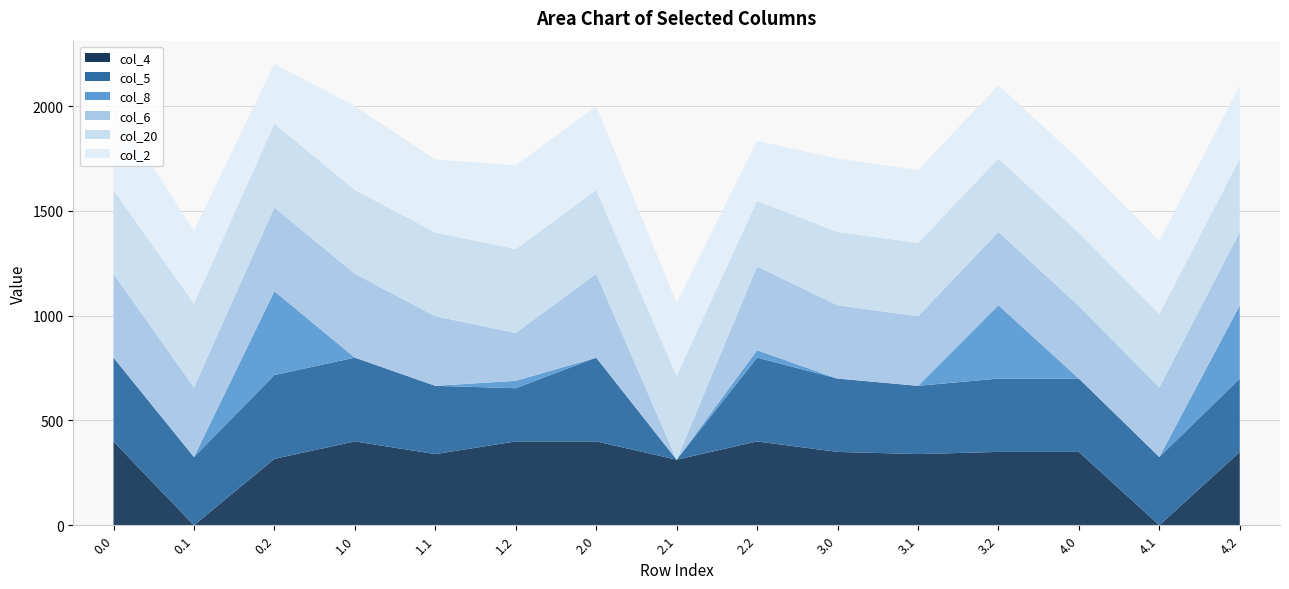

List the series in order of their peak value, highest first.

col_4, col_5, col_8, col_6, col_20, col_2